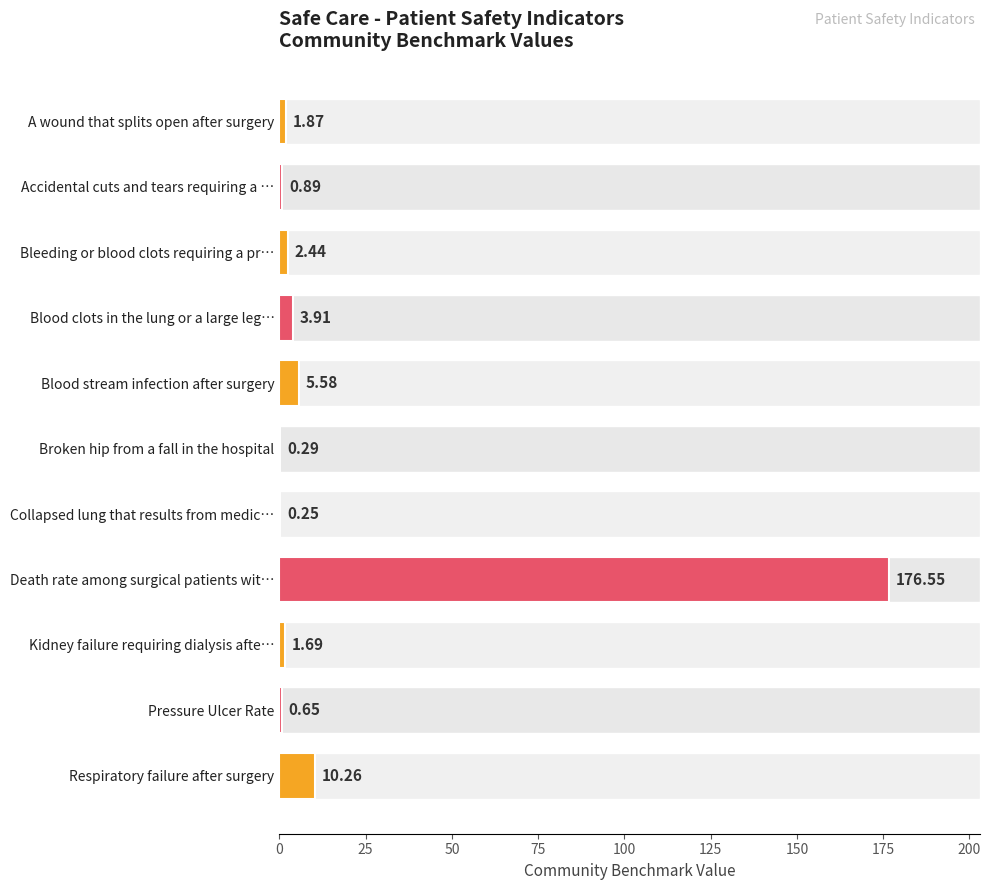

Does the chart contain stacked bars?

No